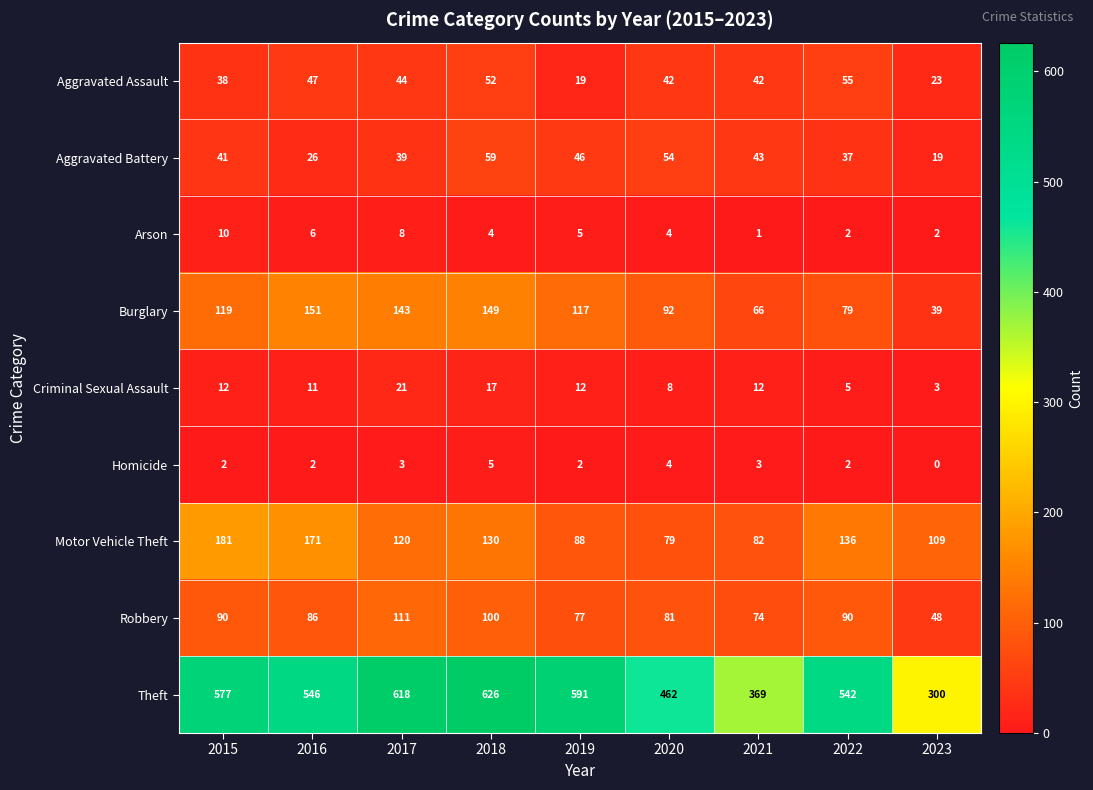

Which series changed the most between 2015 and 2021?

Theft